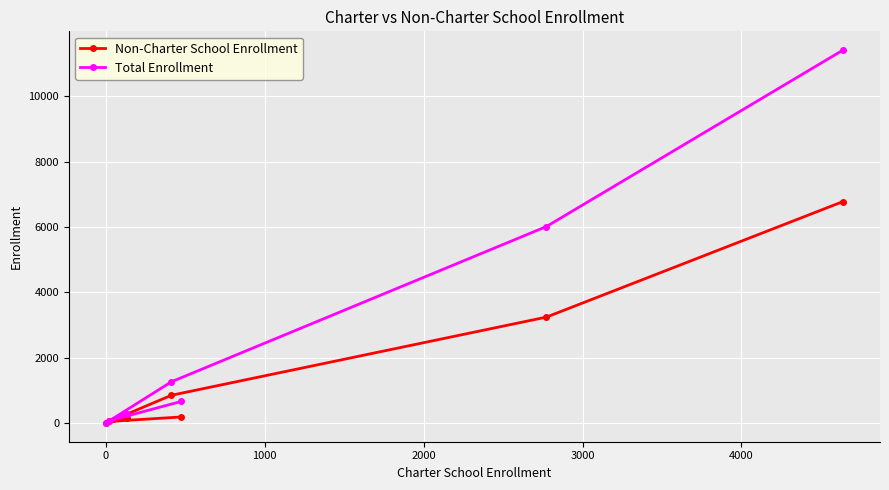

Which series has the largest range (max minus min)?

Total Enrollment